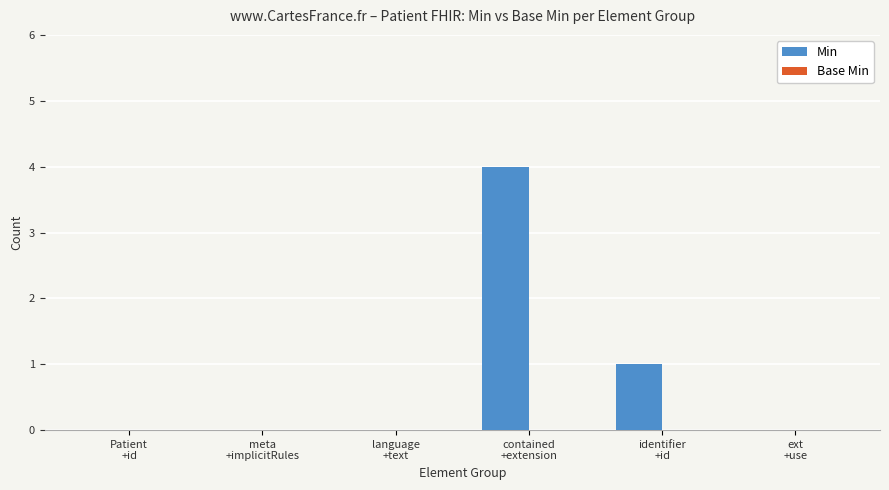

What is the greatest value displayed?

4